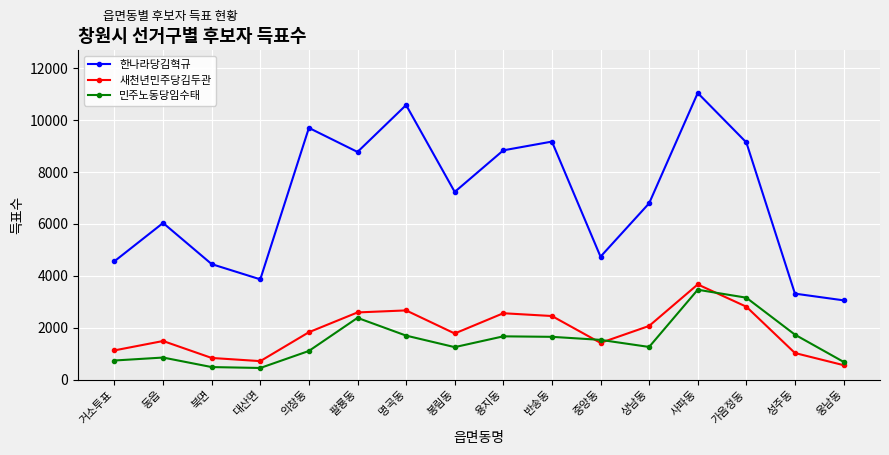

Which series has the widest spread of values?

한나라당김혁규